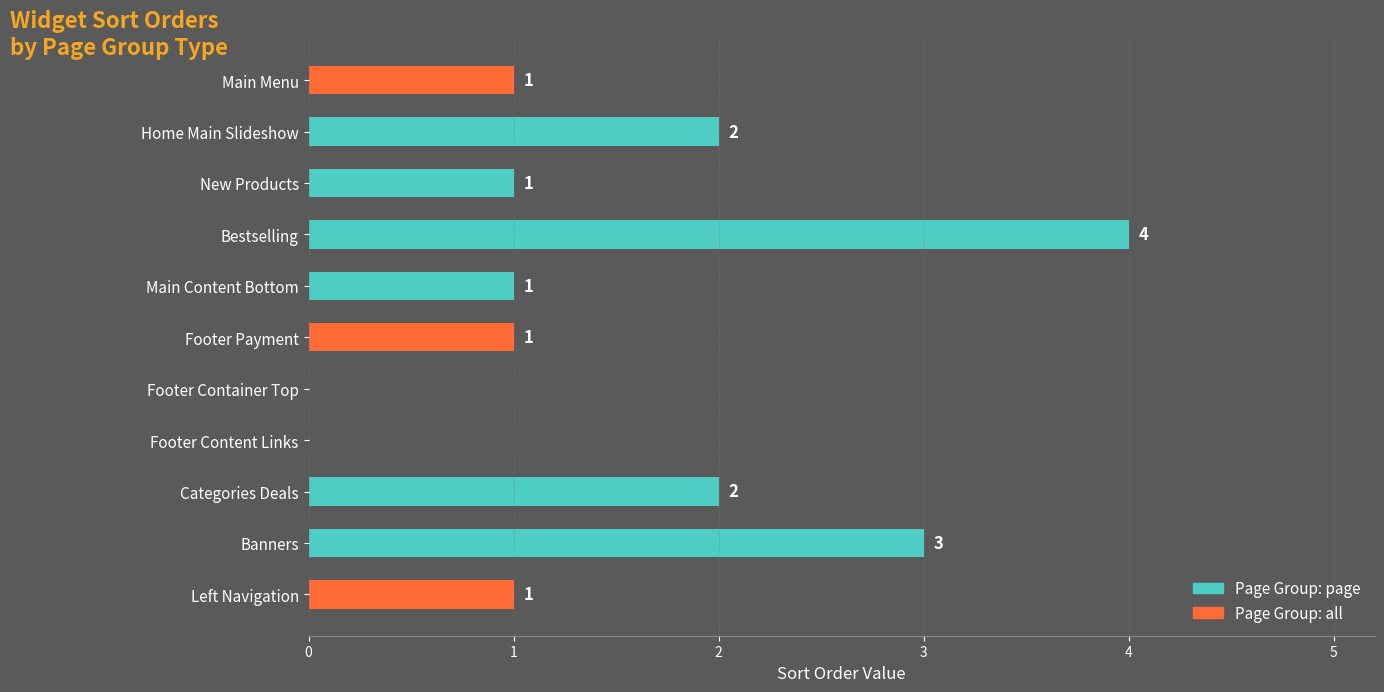

What is the label of the 1st bar from the right?

Left Navigation